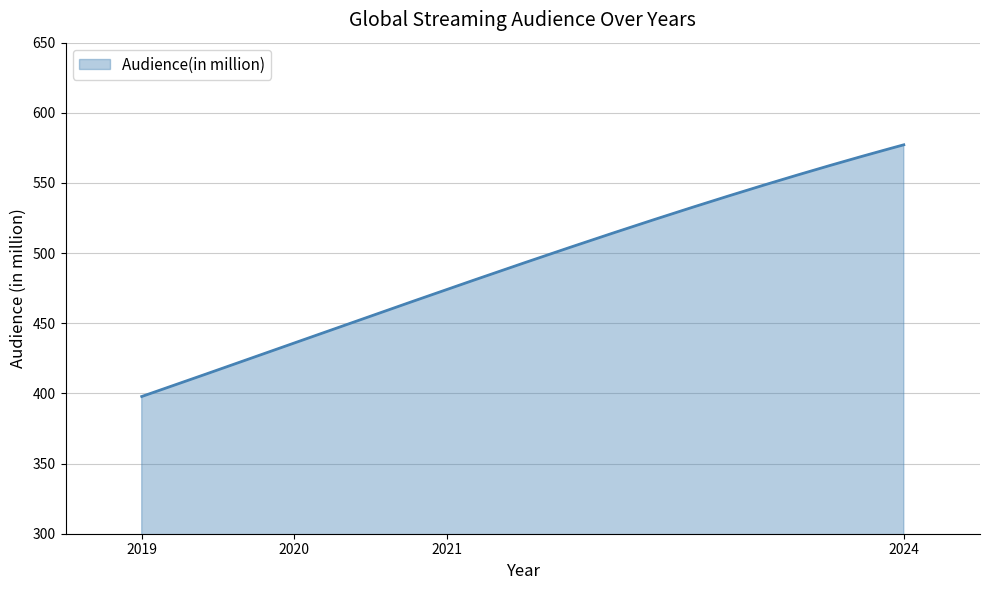

What is the minimum value shown in the chart?

397.8